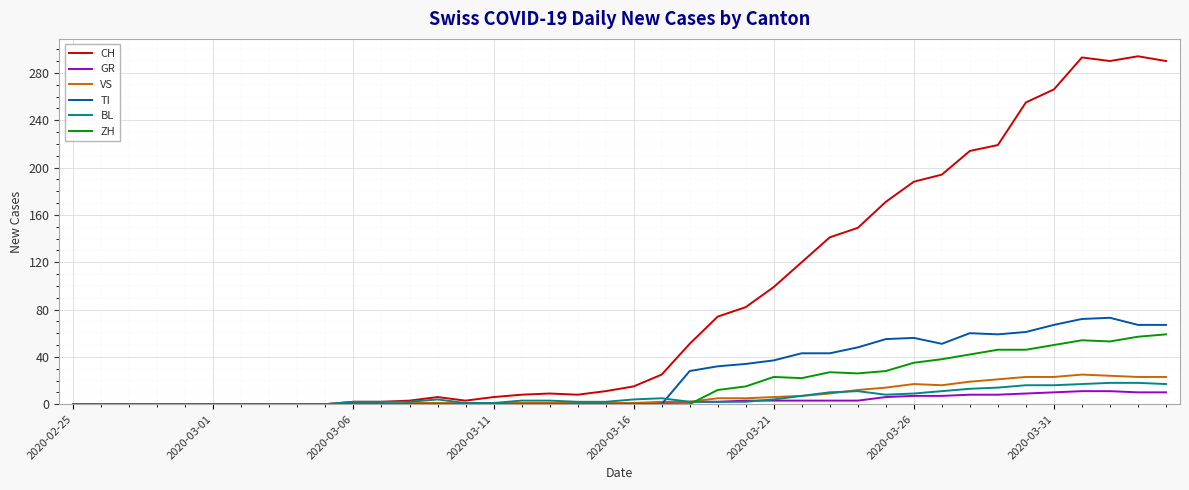

What is the difference between the maximum and minimum values in the TI series?

73